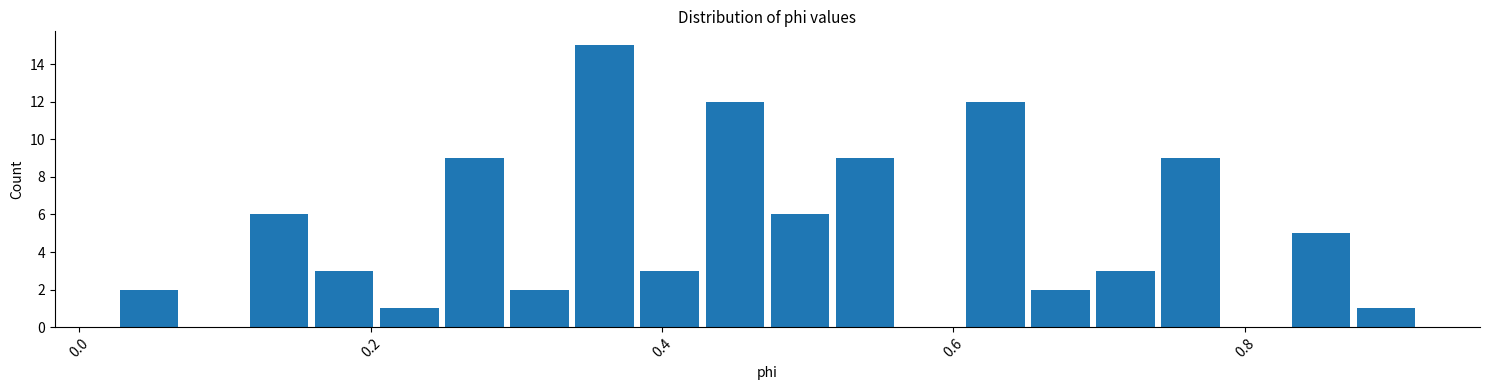

Around what value on the x-axis is the tallest bar? Give the approximate position of its centre, as read against the axis.

0.36